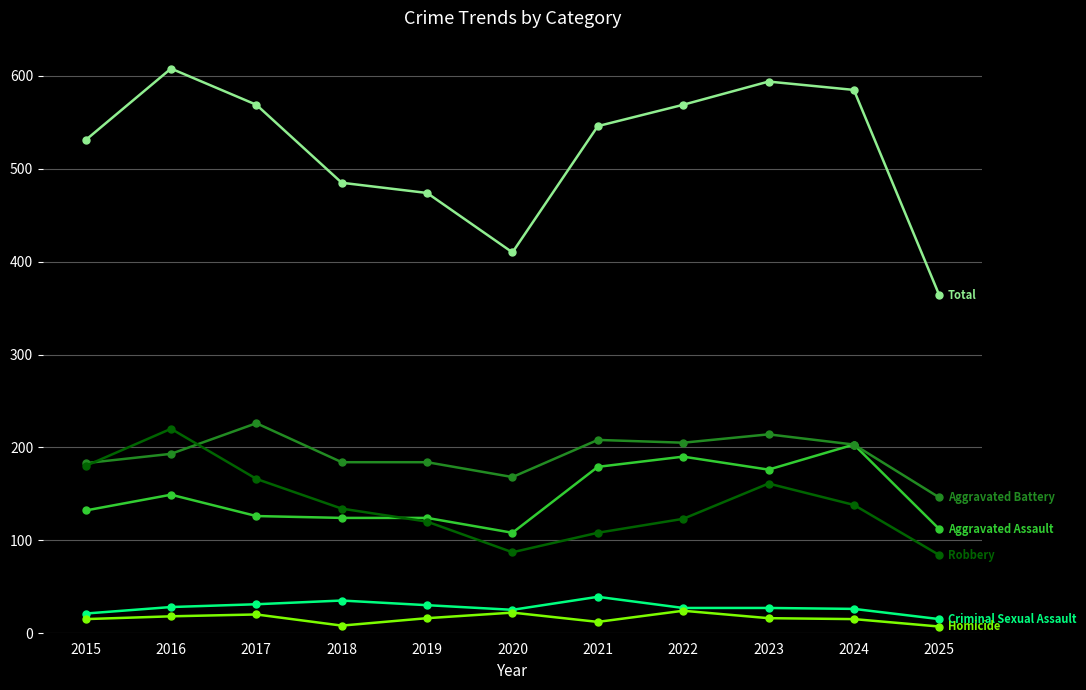

At which category does the chart reach its peak across all series?

2016